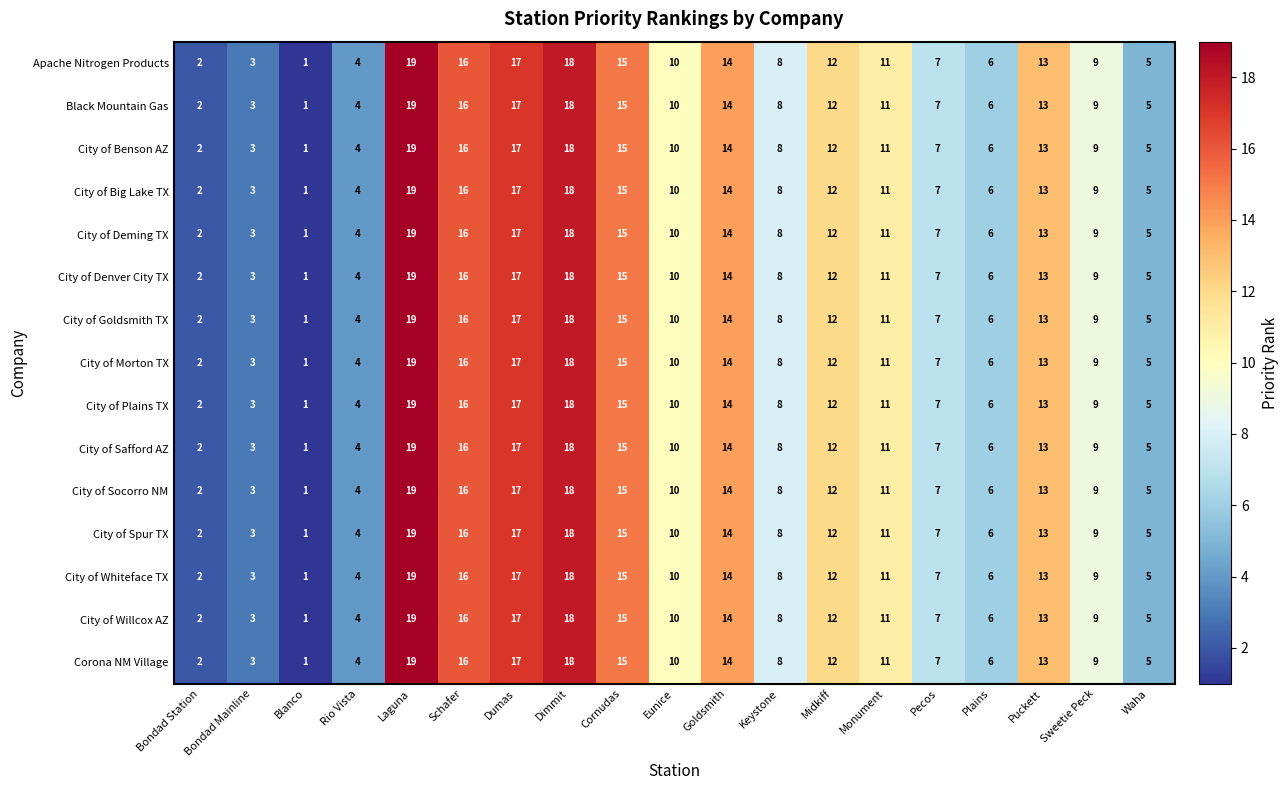

The value of Corona NM Village at Cornudas is 23. True or false?

False